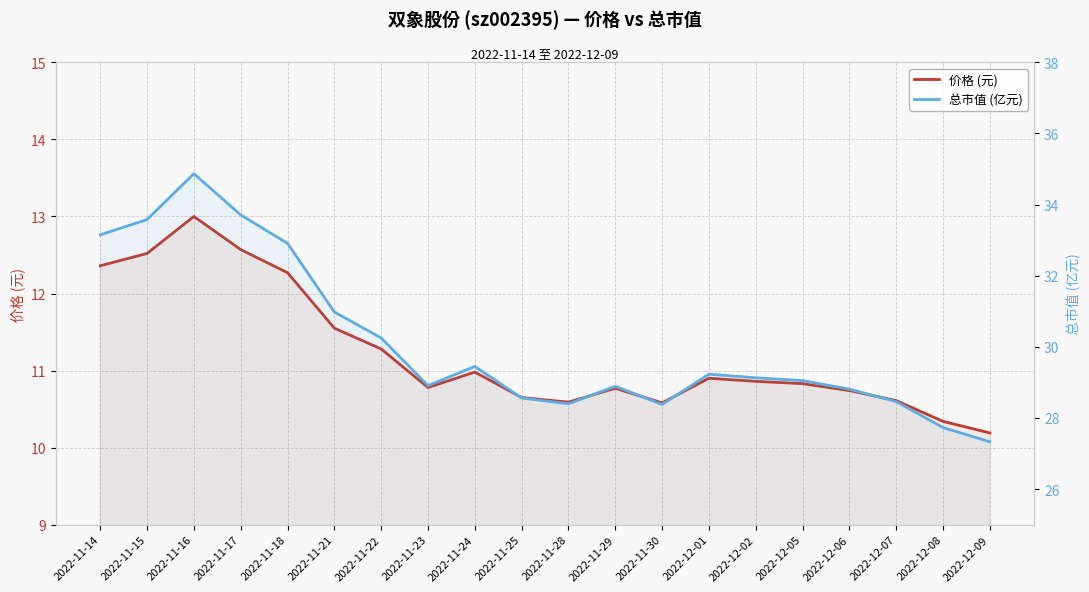

What is the label of the 16th point from the left?

2022-12-05